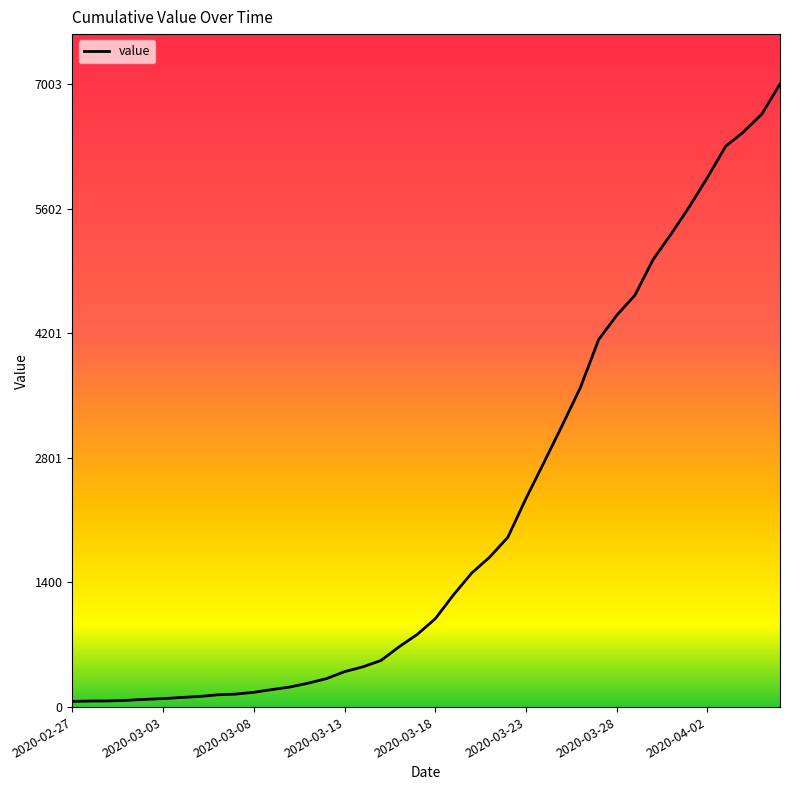

How many lines are shown in the chart?

1